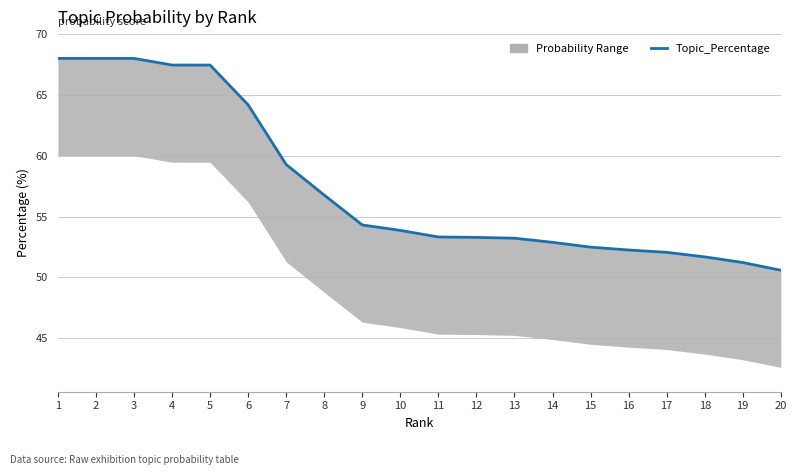

What is the ratio of the value at 20 to the value at 19?

1.0